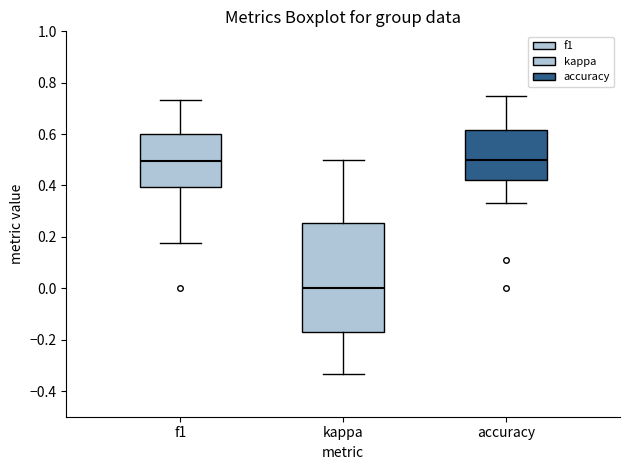

Which box has the lowest median line?

kappa